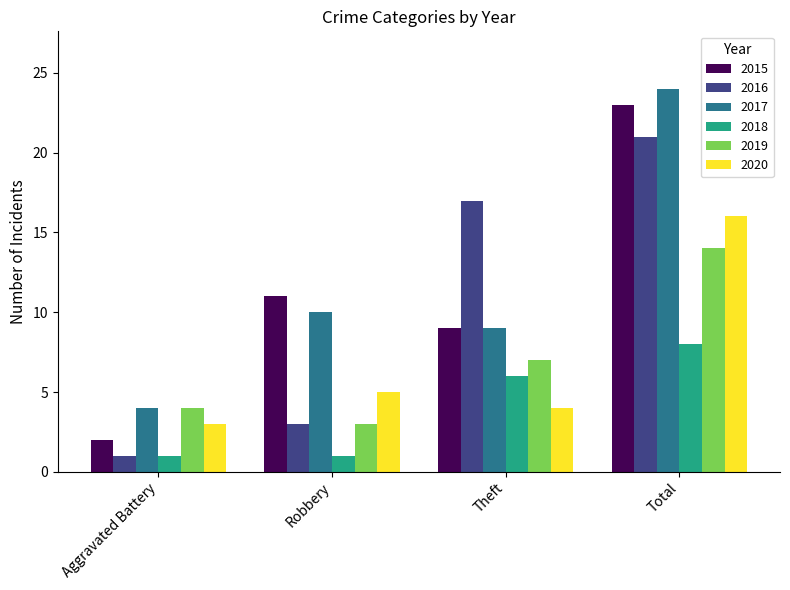

What is the difference between the second highest and minimum values in the 2018 series?

5